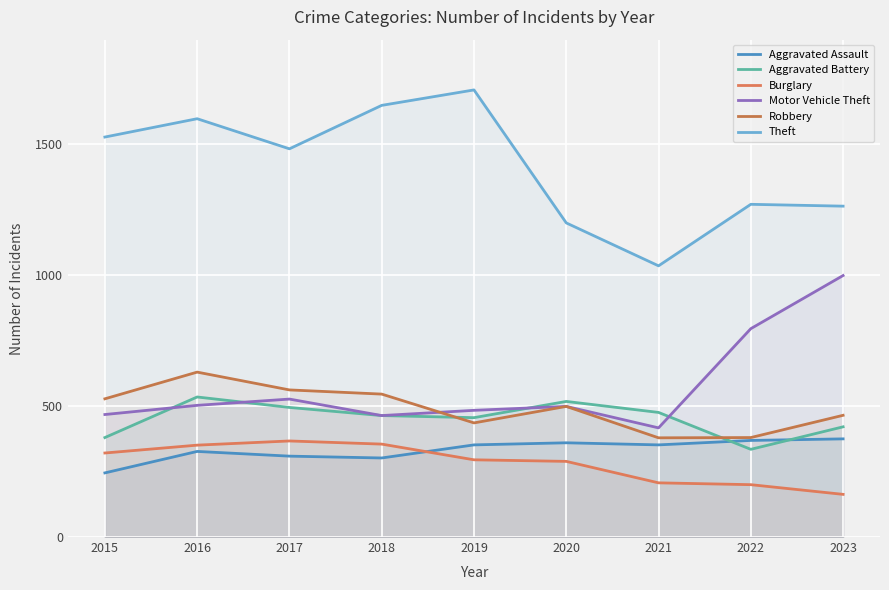

How many values in the Robbery series are below 499?

4